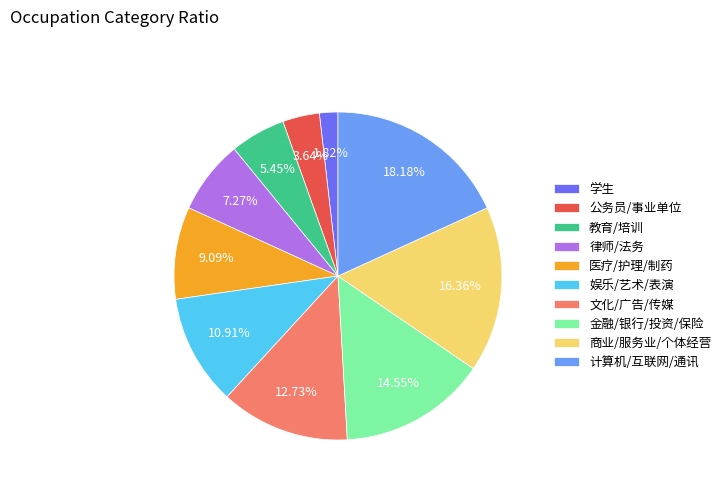

Is 公务员/事业单位 the majority of the pie?

No